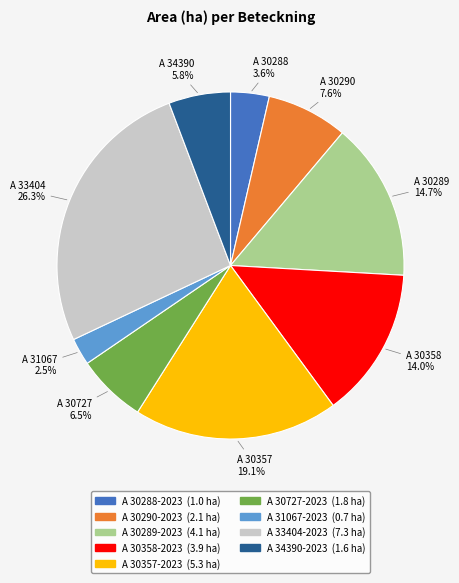

Is it true that A 30288-2023 is 4% of the pie?

True